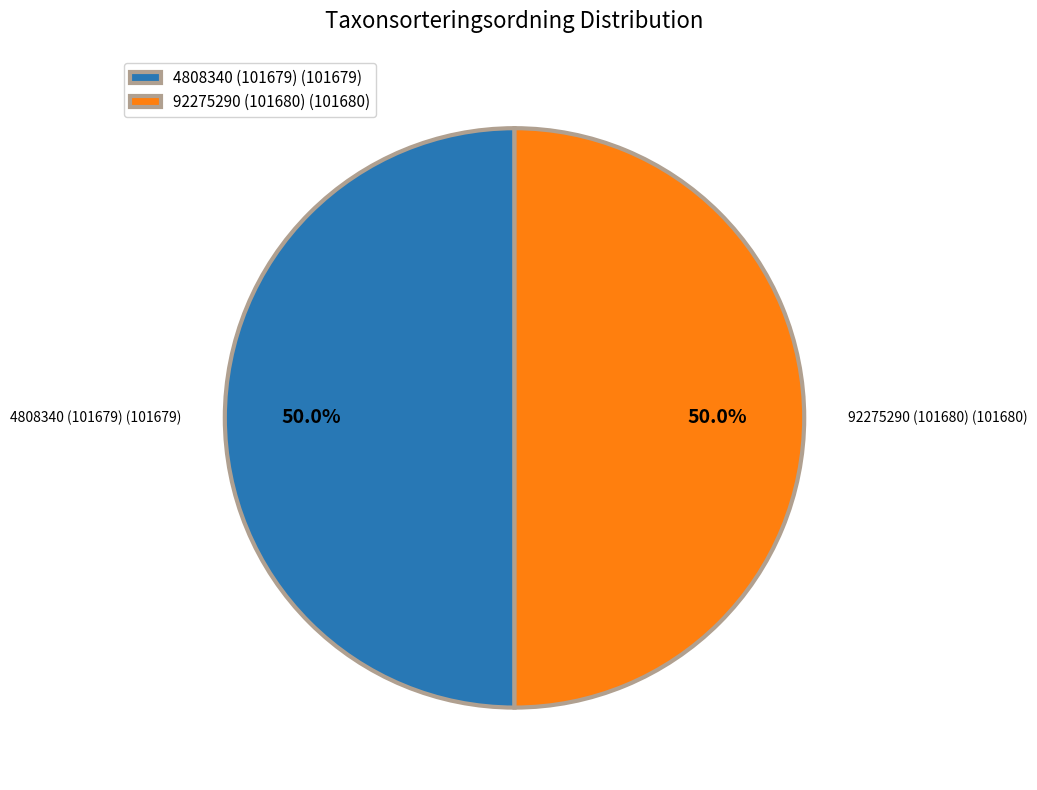

What is the ratio of the value at 4808340 (101679) (101679) to the value at 92275290 (101680) (101680)?

1.0